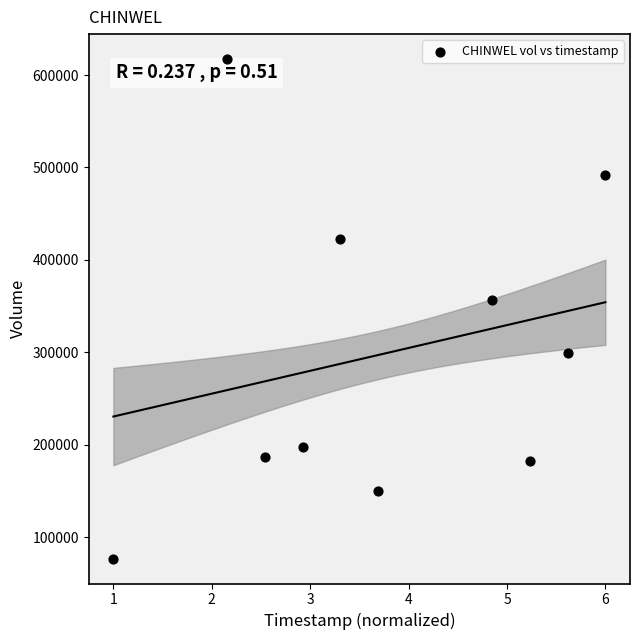

What is the range of Y values (max minus min)?

540500